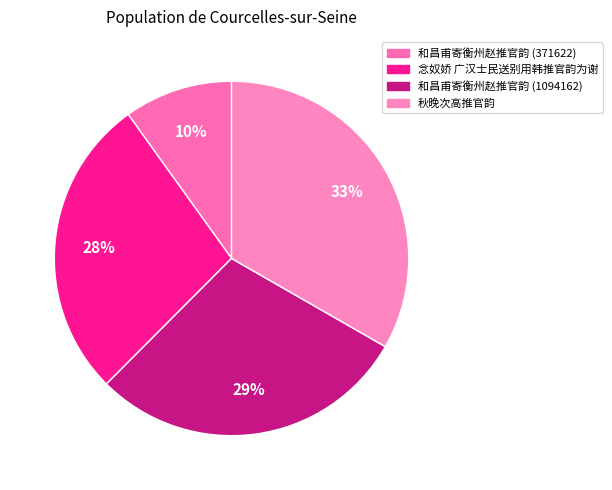

How many segments does this pie chart have?

4